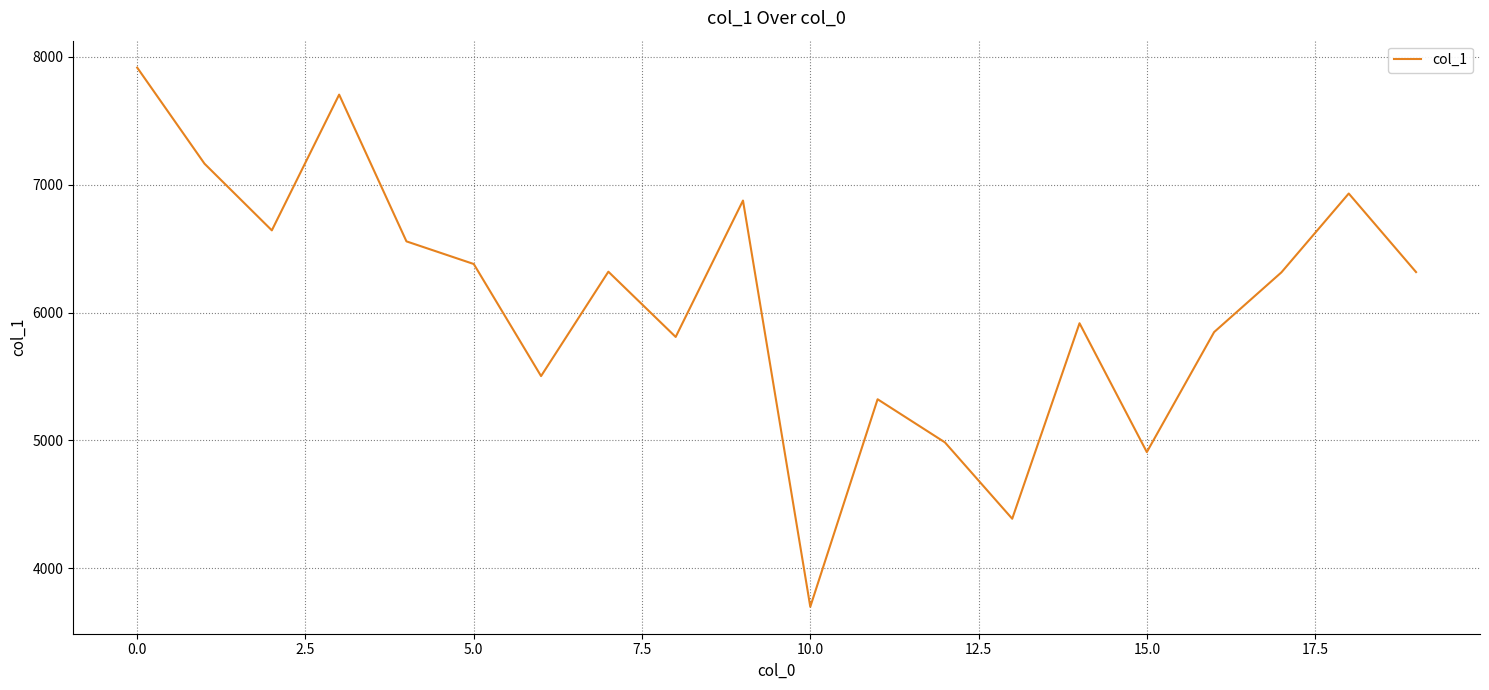

What is the minimum value shown in the chart?

3700